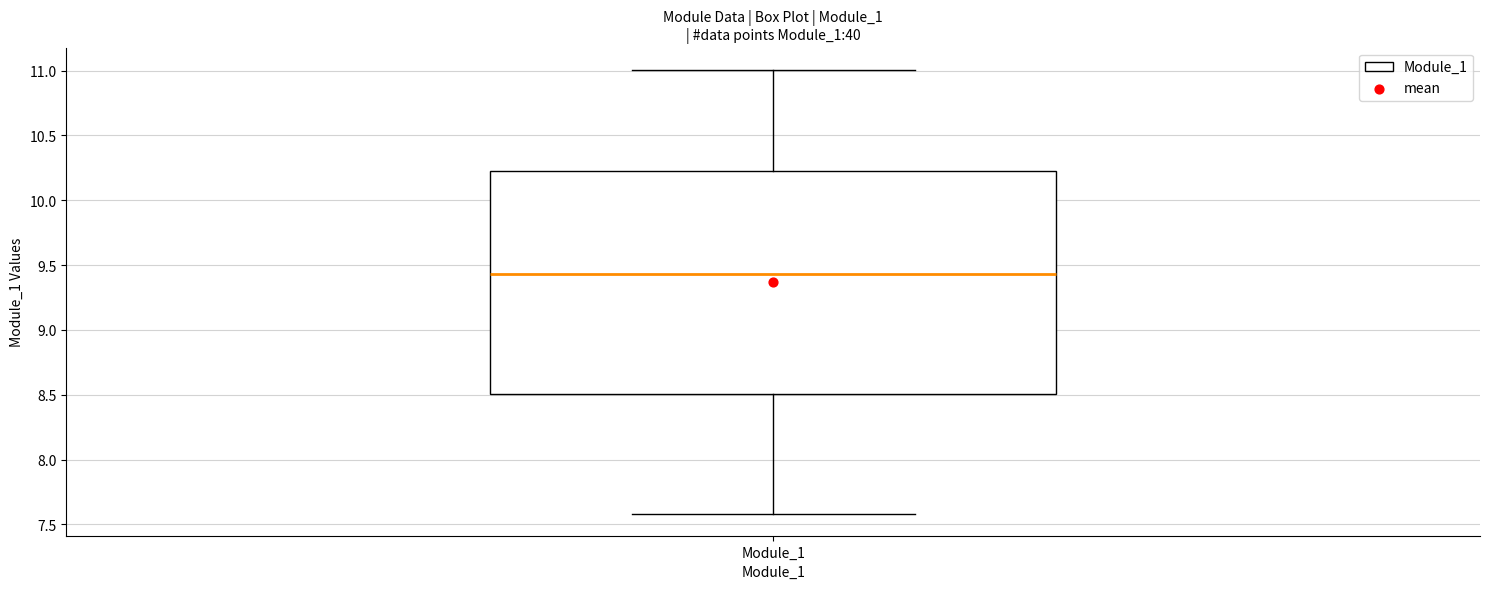

Transcribe this box plot: give where the median line is, the range the box spans, and where the two whiskers end, as read against the y-axis. The values are not printed on the chart, so give them approximately, as read against the axis.

median 9.45, box 8.50 to 10.20, whiskers 7.60 to 11.00